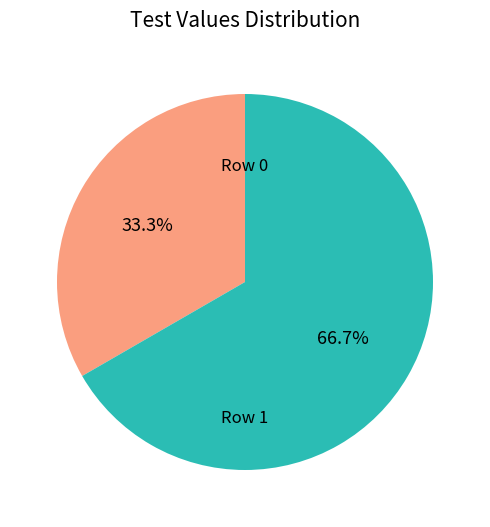

What portion of the pie excludes Row 1?

33.3%